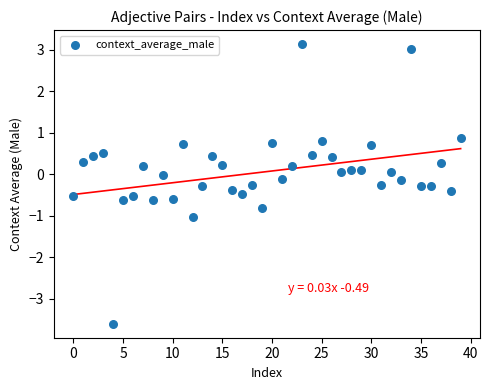

What is the range of Y values (max minus min)?

6.7